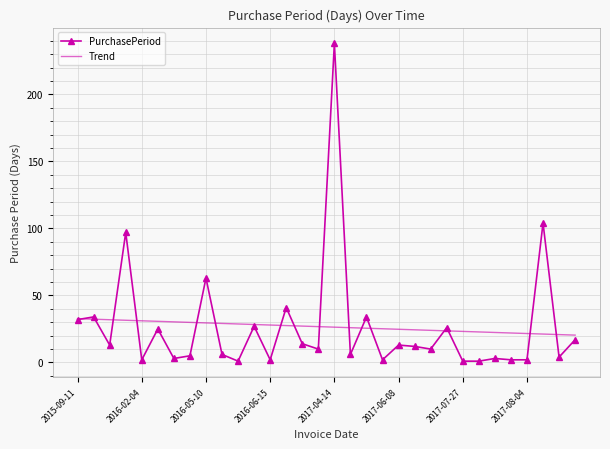

What is the difference between the second highest and second lowest values in the PurchasePeriod series?

103.0